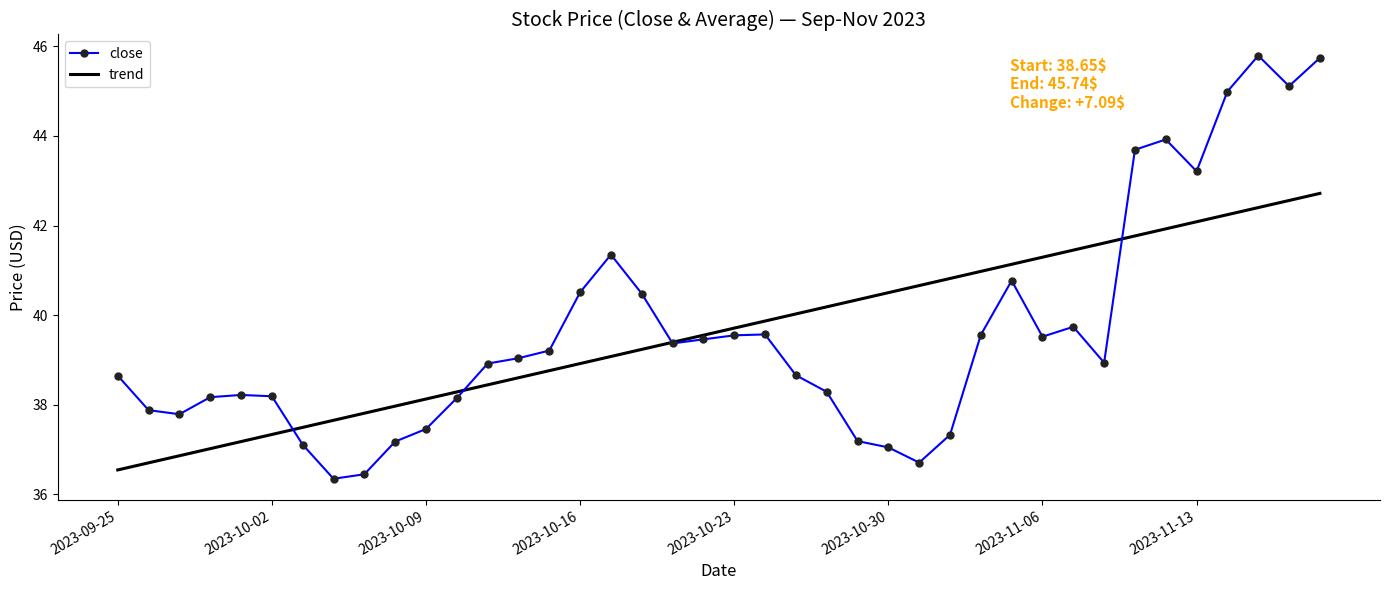

True or false: trend and close cross at least once.

True